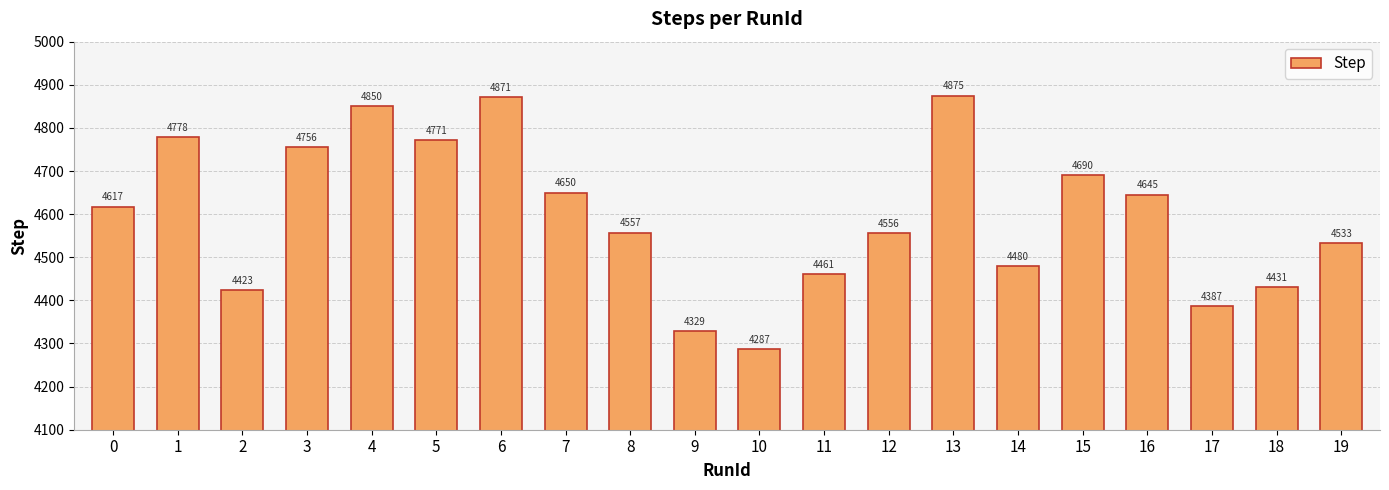

Does the chart contain stacked bars?

No